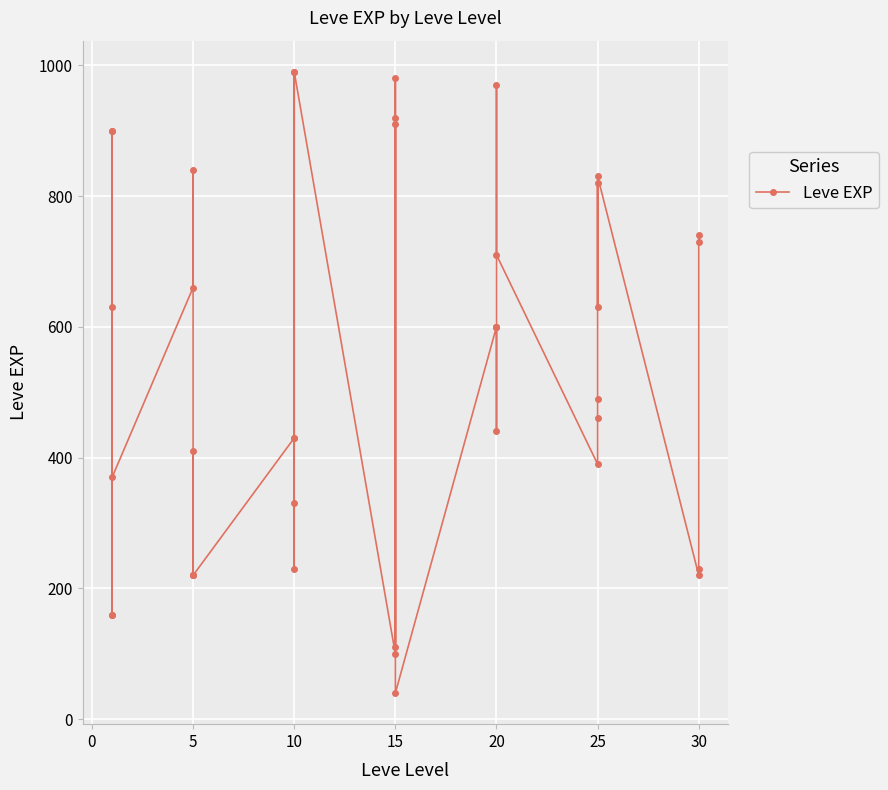

What is the minimum value shown in the chart?

40